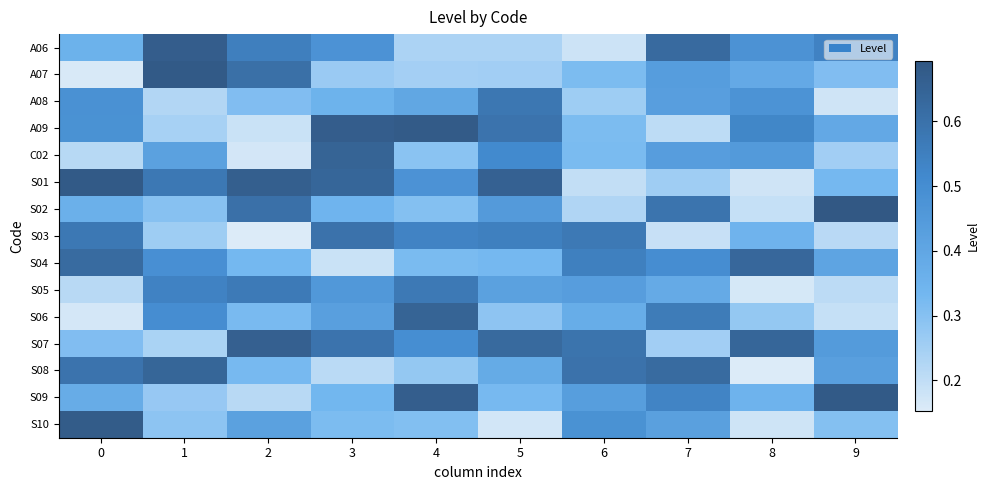

Which series has the largest total across all categories?

S07